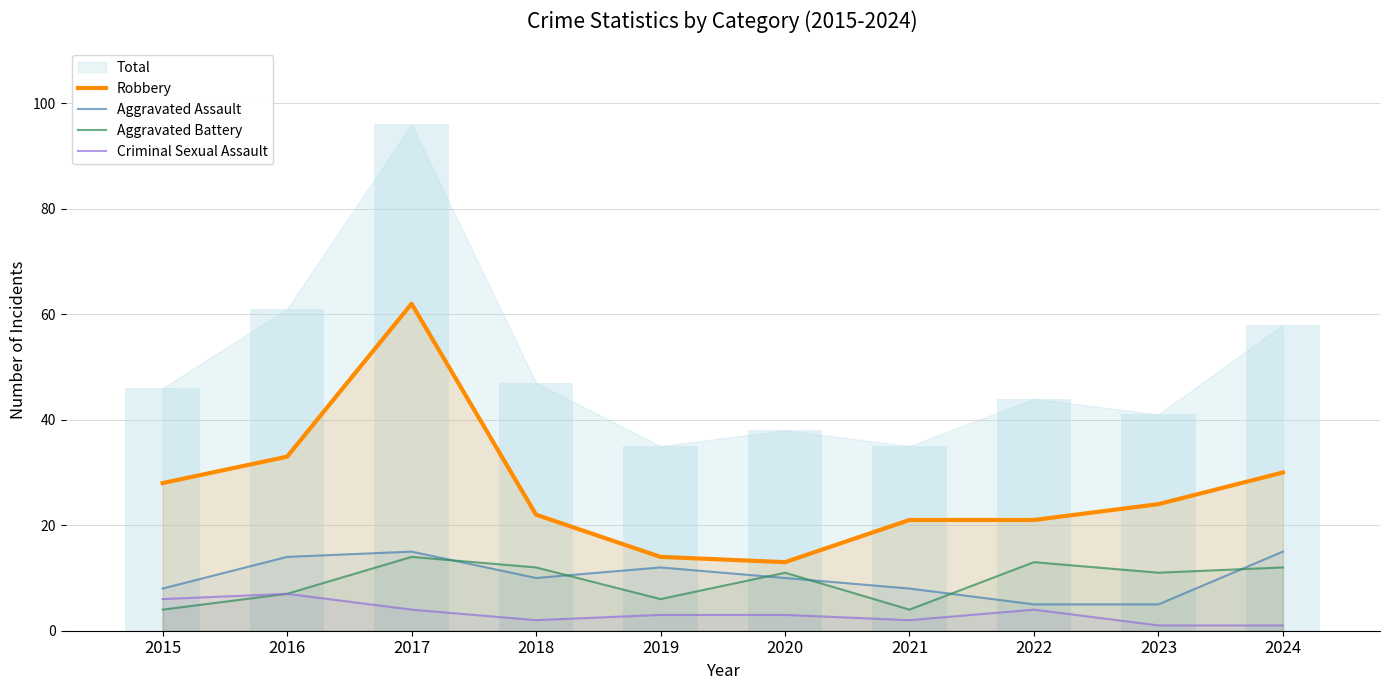

What is the lowest value of the Criminal Sexual Assault series?

1